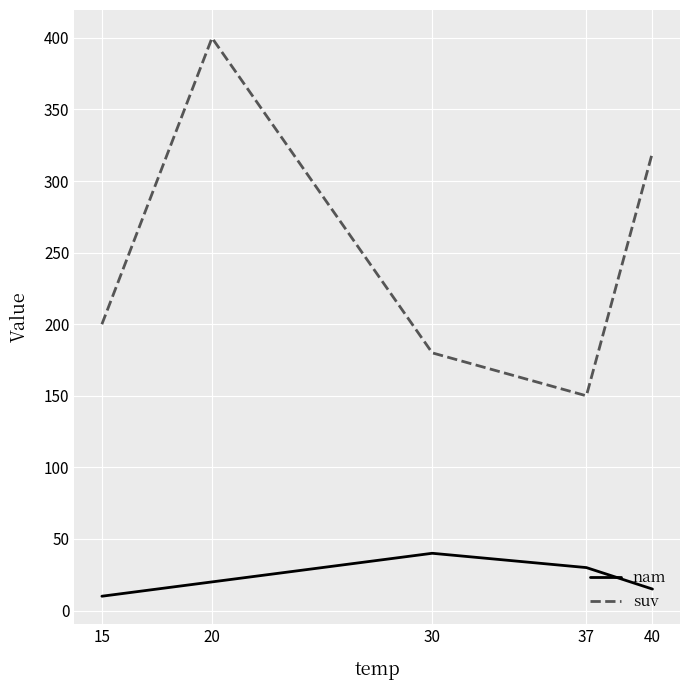

What are all the series names shown in the legend?

nam, suv